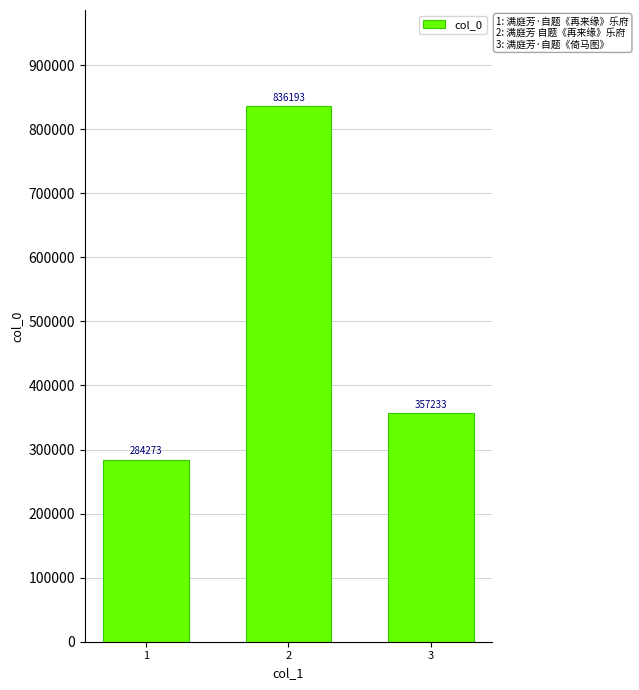

How many series are shown in this chart?

1